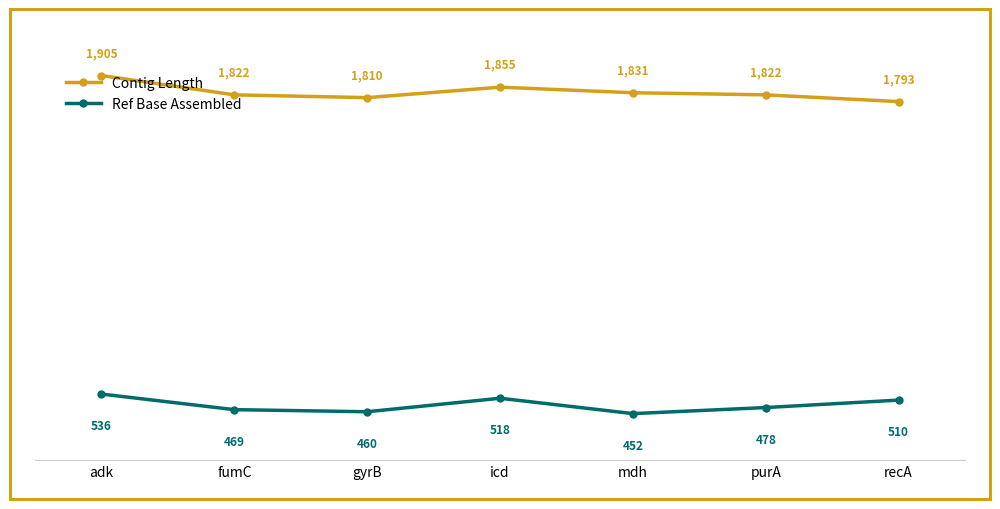

Reading left to right, transcribe all the data shown in this chart.

Contig Length: adk=1905	fumC=1822	gyrB=1810	icd=1855	mdh=1831	purA=1822	recA=1793
Ref Base Assembled: adk=536	fumC=469	gyrB=460	icd=518	mdh=452	purA=478	recA=510